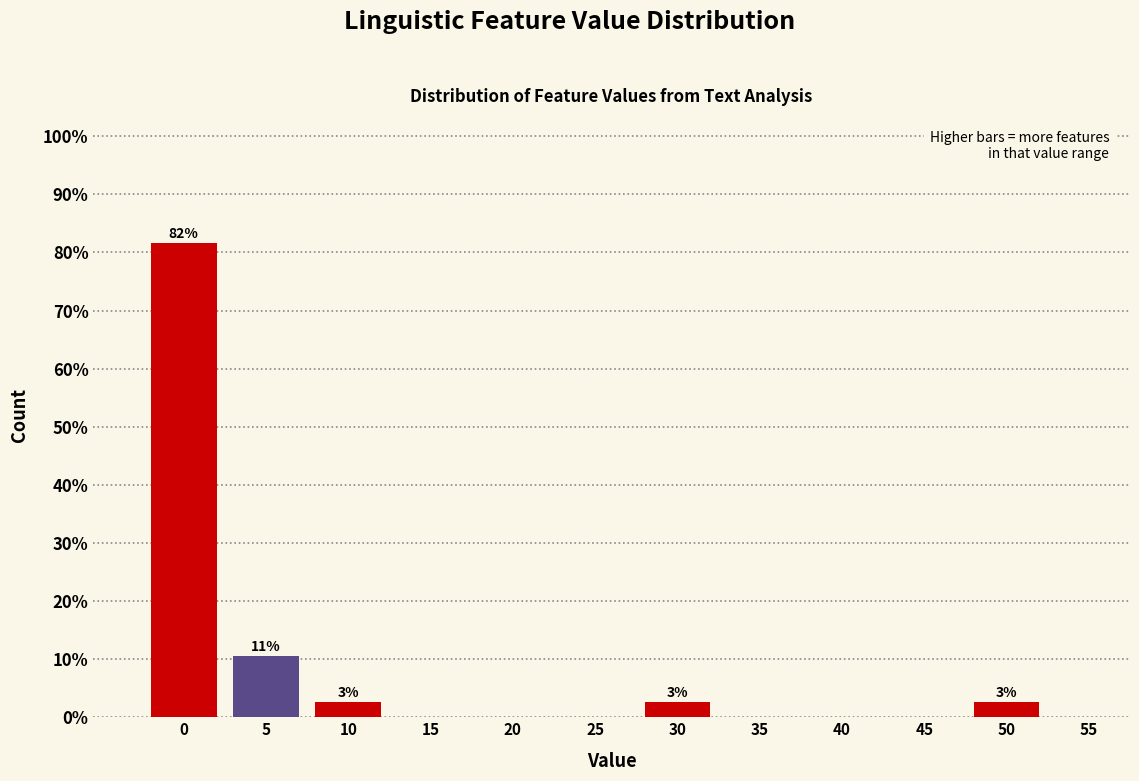

Reading right to left, list all the values displayed in this chart.

55=0.0	50=2.6	45=0.0	40=0.0	35=0.0	30=2.6	25=0.0	20=0.0	15=0.0	10=2.6	5=10.5	0=81.6